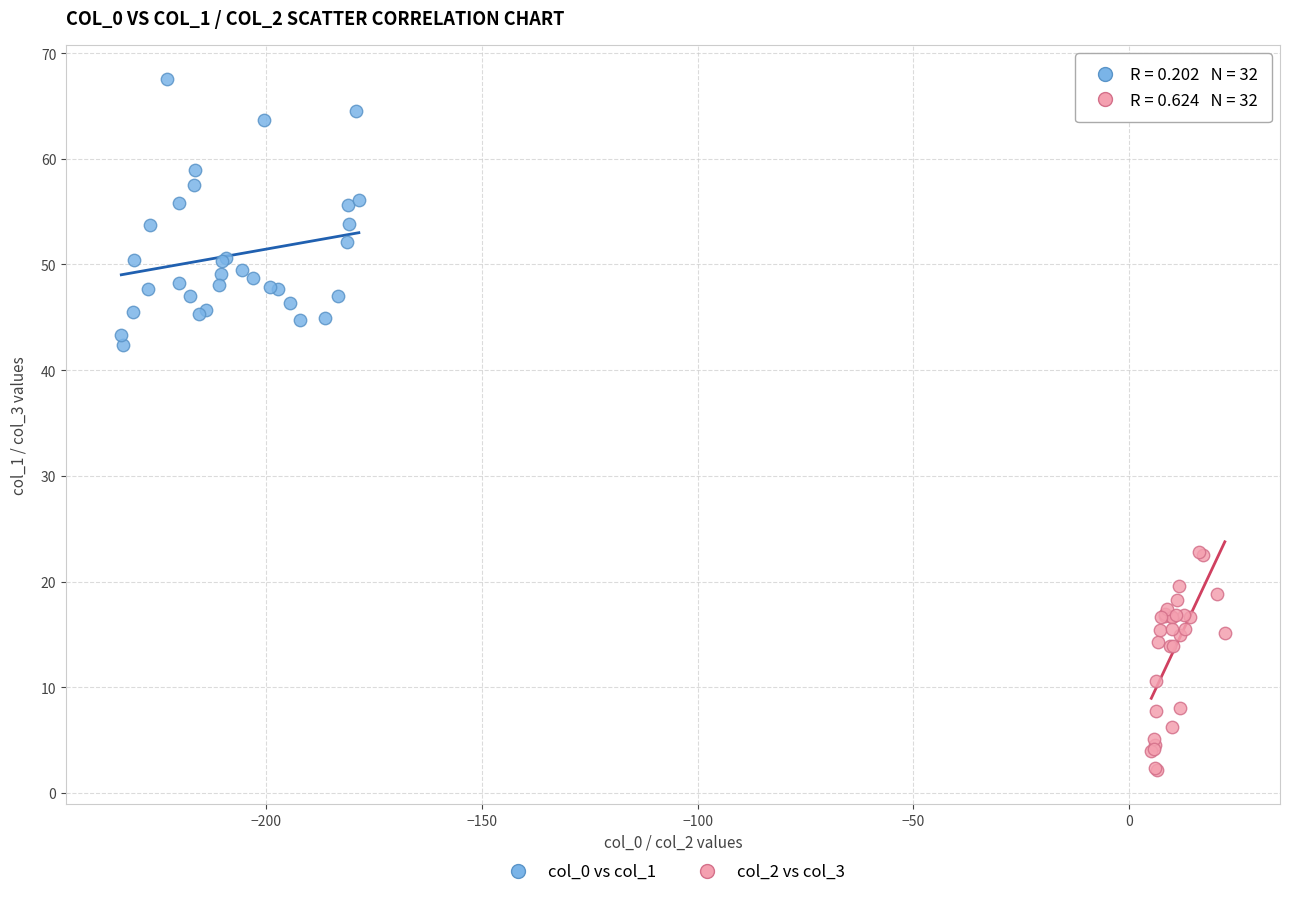

Which series has the largest Y range (max minus min)?

col_0 vs col_1